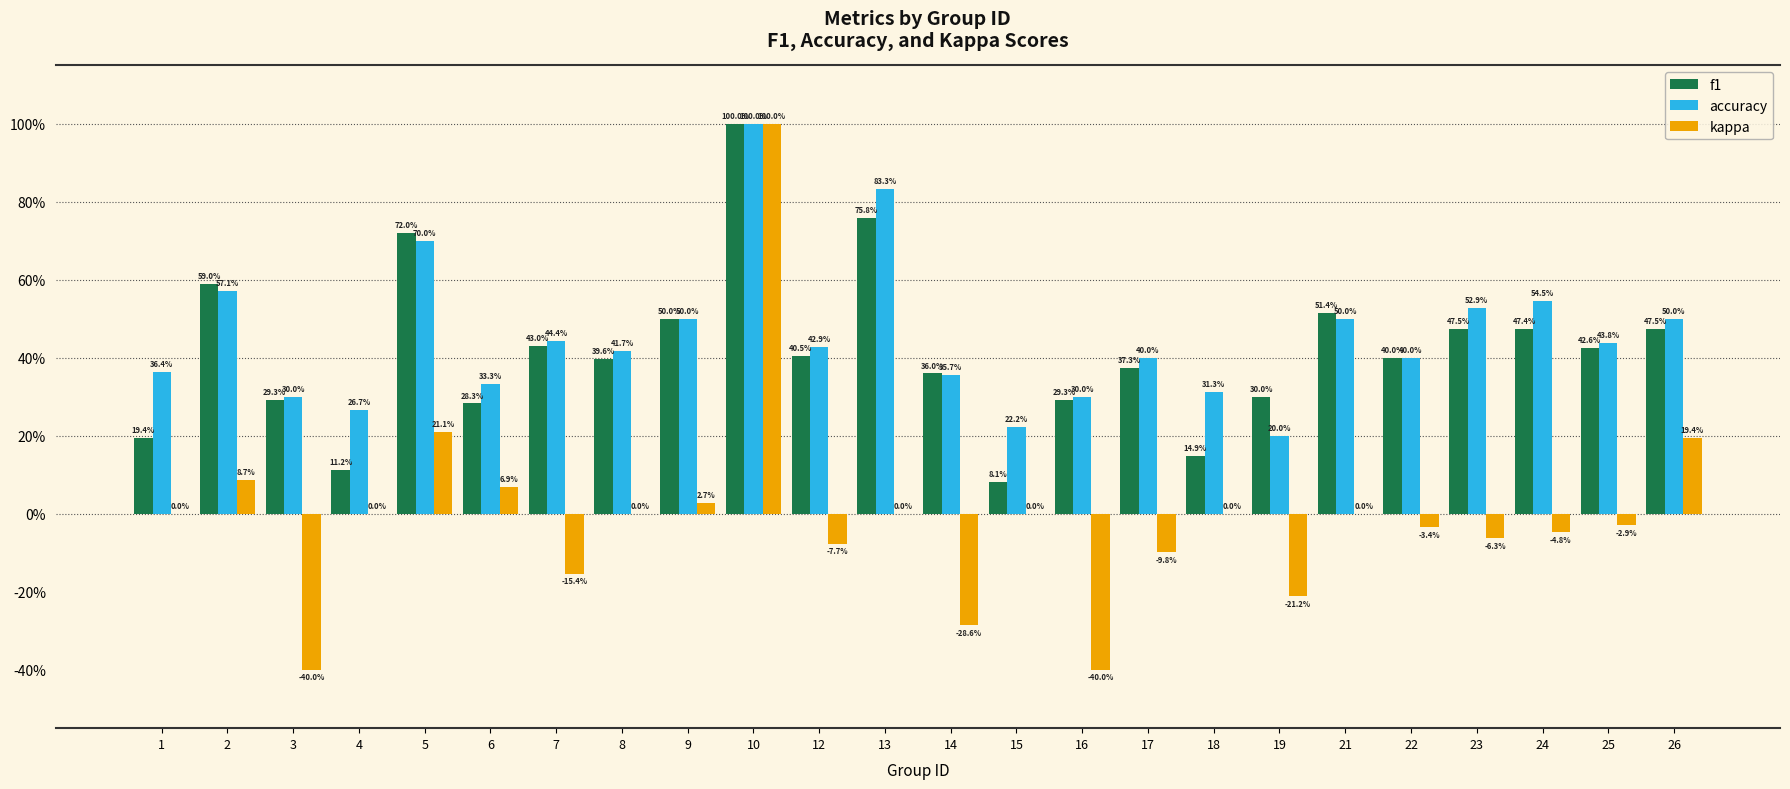

What are all the series names shown in the legend?

f1, accuracy, kappa